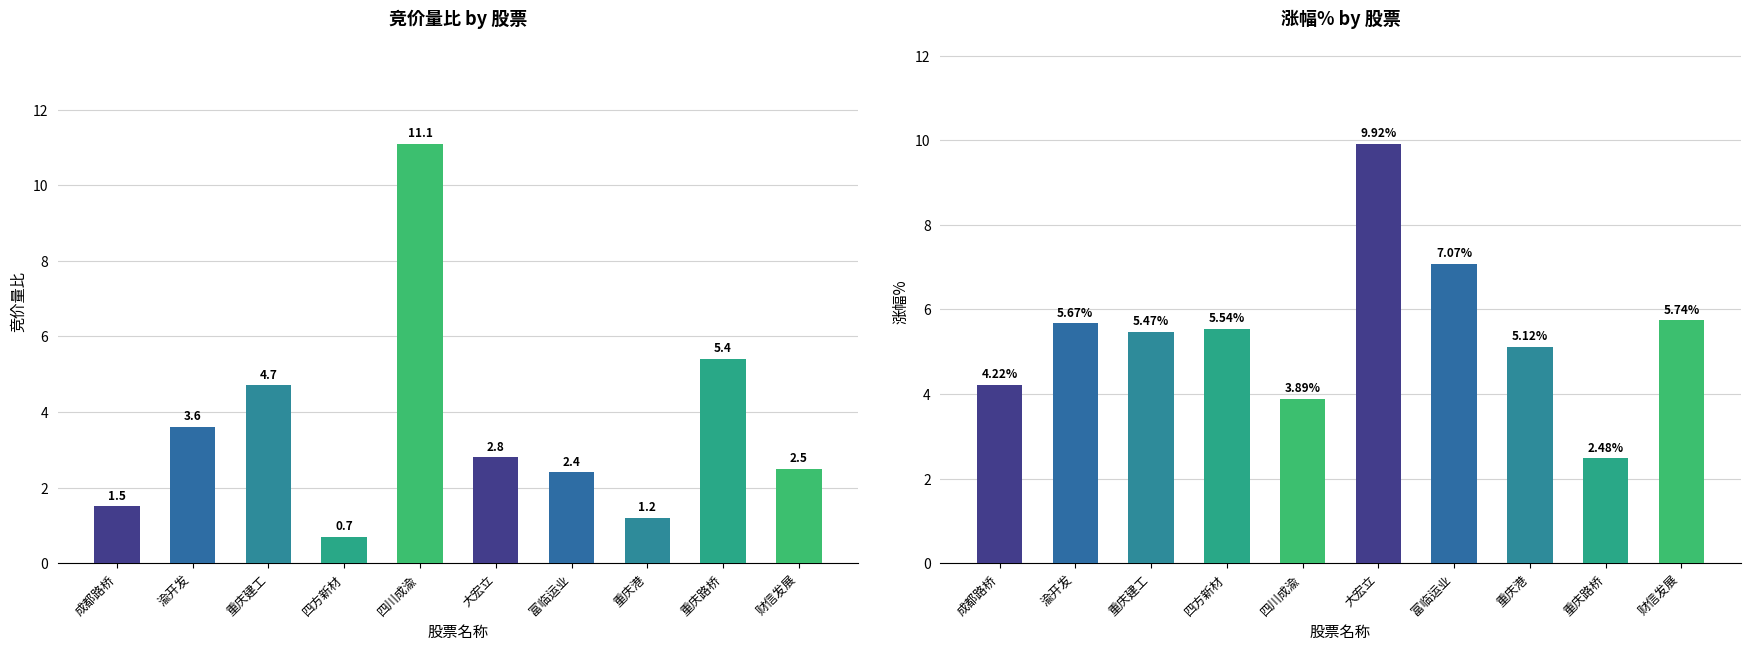

What is the smallest value displayed?

0.7